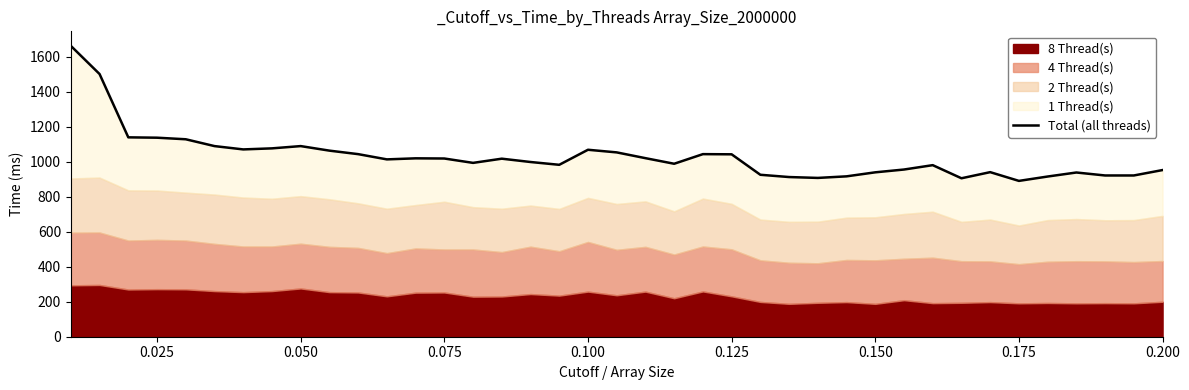

At which label is the value closest to 1277?

0.050